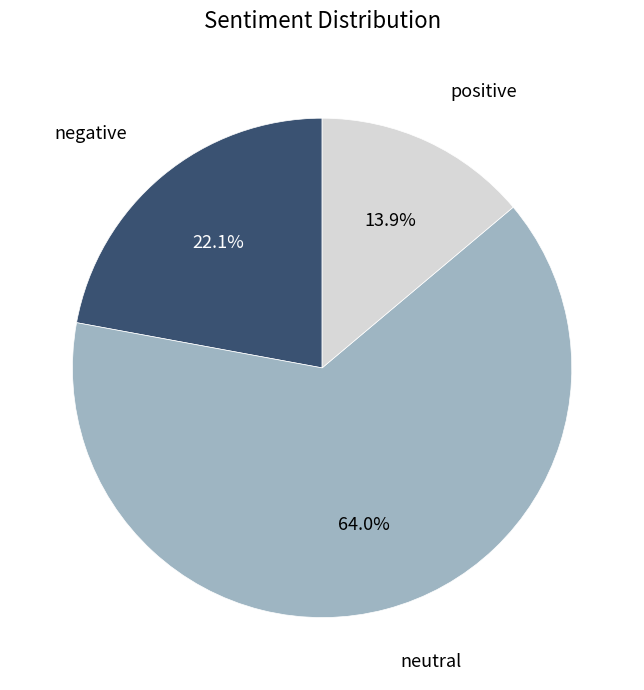

Is there any slice that represents more than half of the pie?

Yes